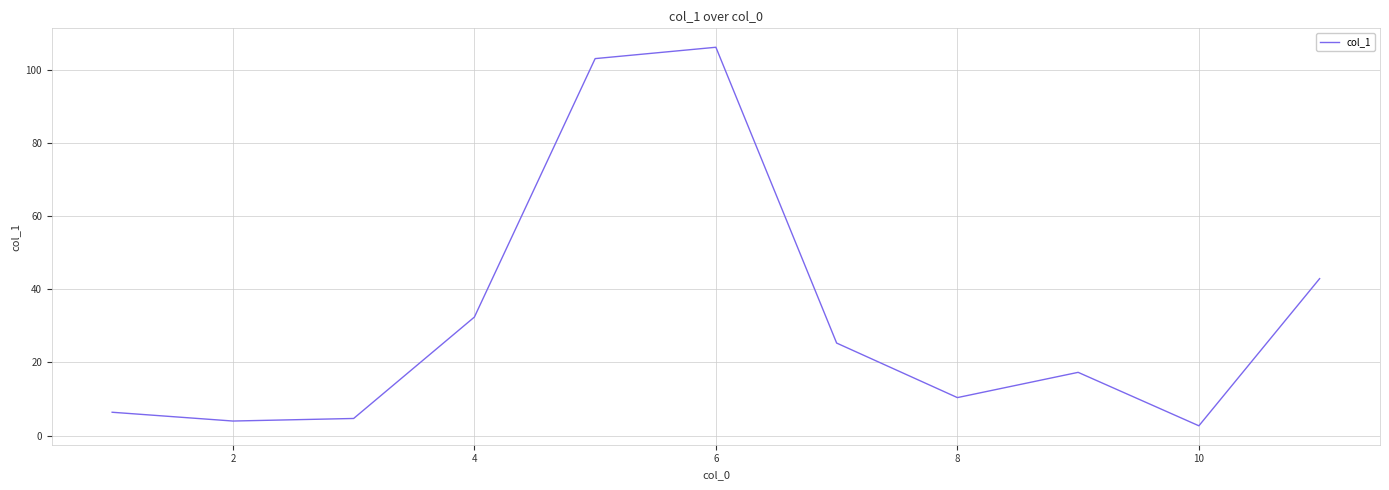

How many interior local valleys (lower than both neighbors) does the data have?

3